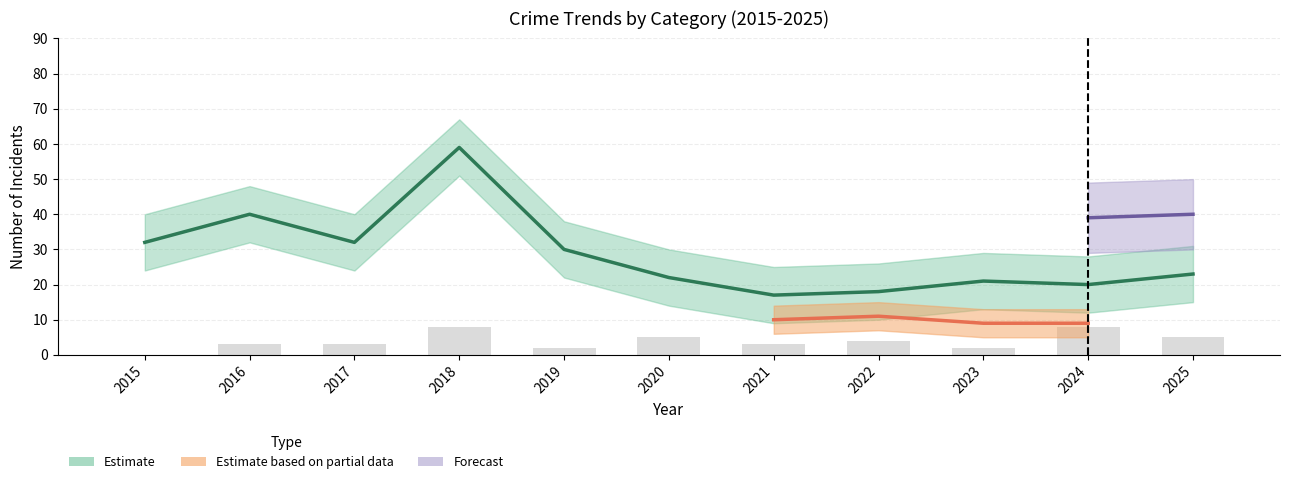

Reading left to right, extract all data points from this chart.

32	40	32	59	30	22	17	18	21	20	23